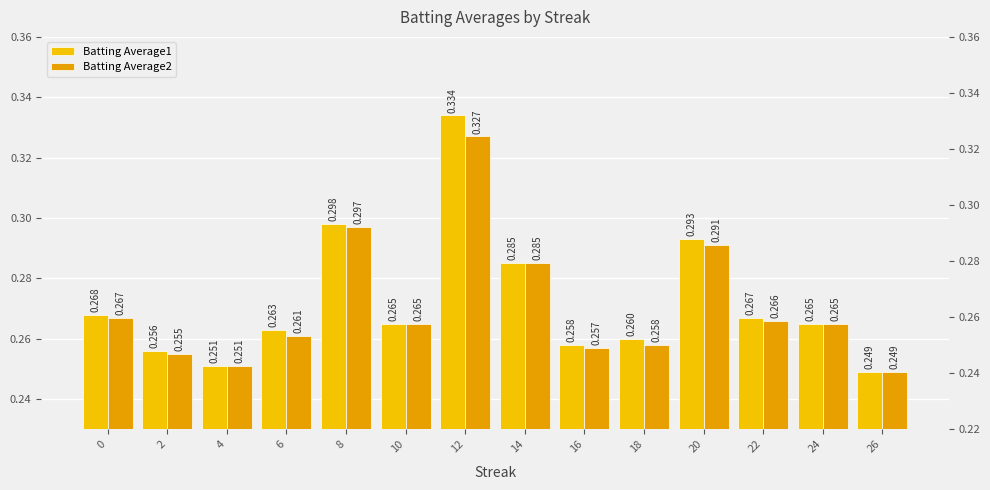

Does the chart contain any negative values?

No